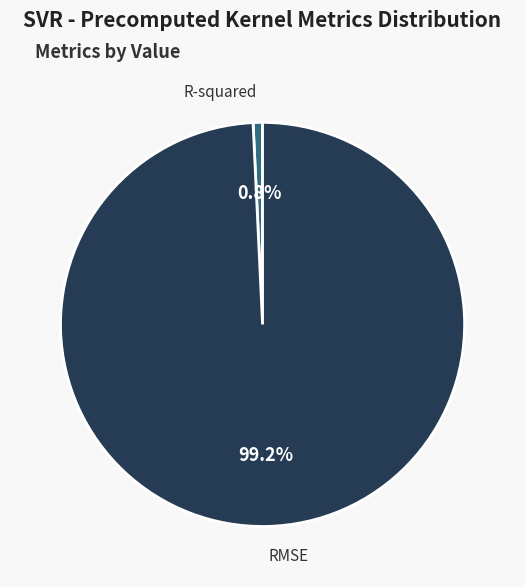

To the nearest percent, what is the difference between the R-squared and RMSE slice percentages?

98%